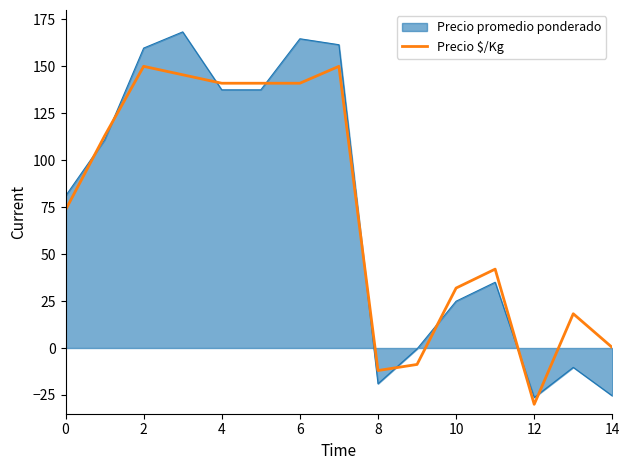

How many lines are shown in the chart?

2